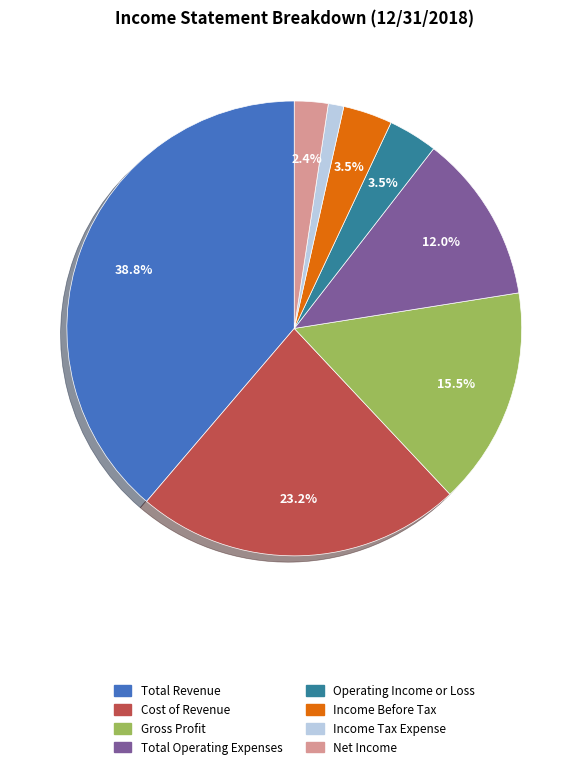

Which slice is the smallest?

Income Tax Expense